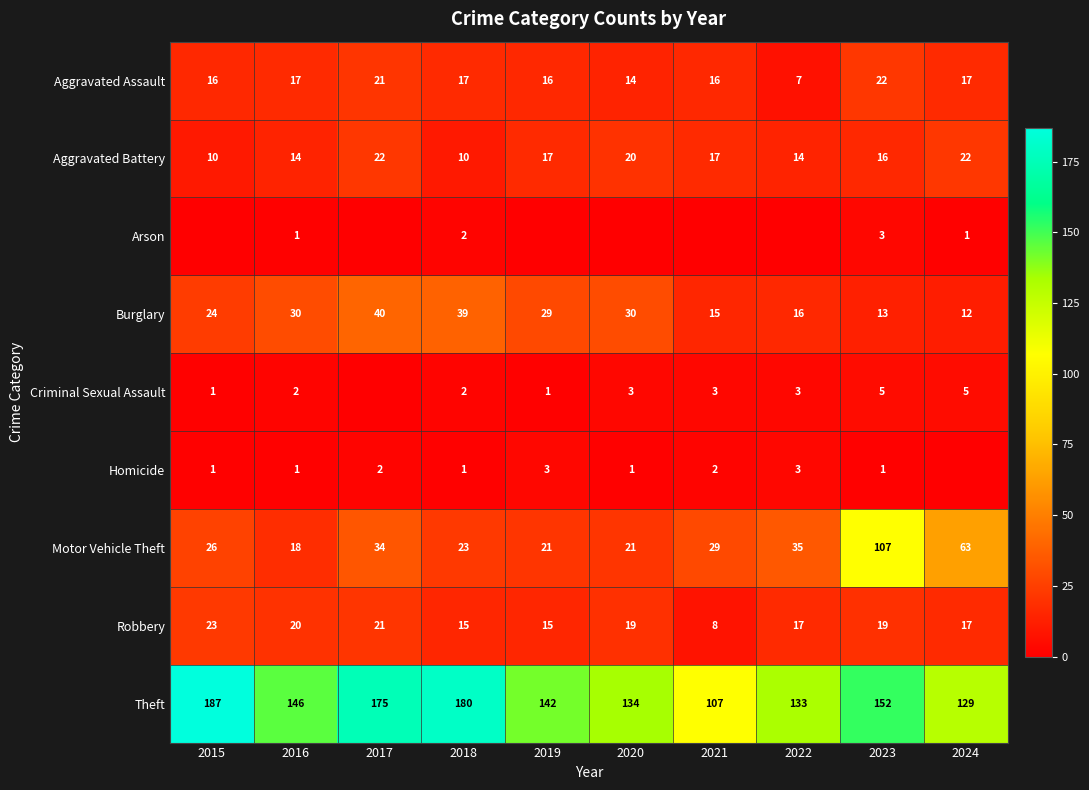

List the labels in order of Theft value, largest first.

2015, 2018, 2017, 2023, 2016, 2019, 2020, 2022, 2024, 2021